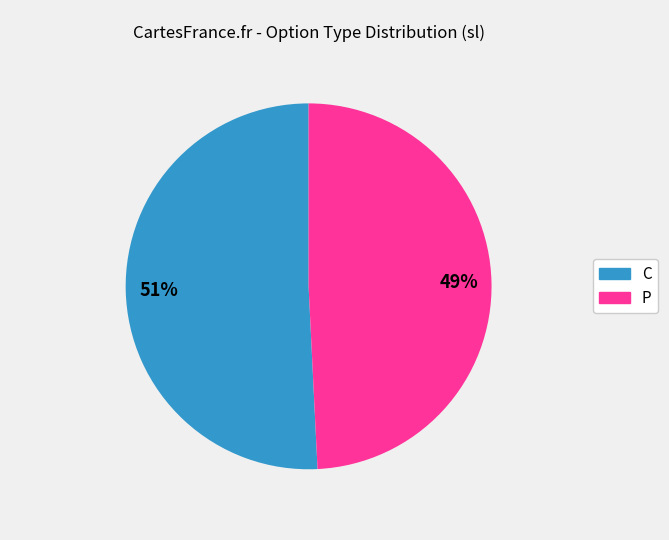

Approximately how many times larger is the value at P compared to C?

1.0